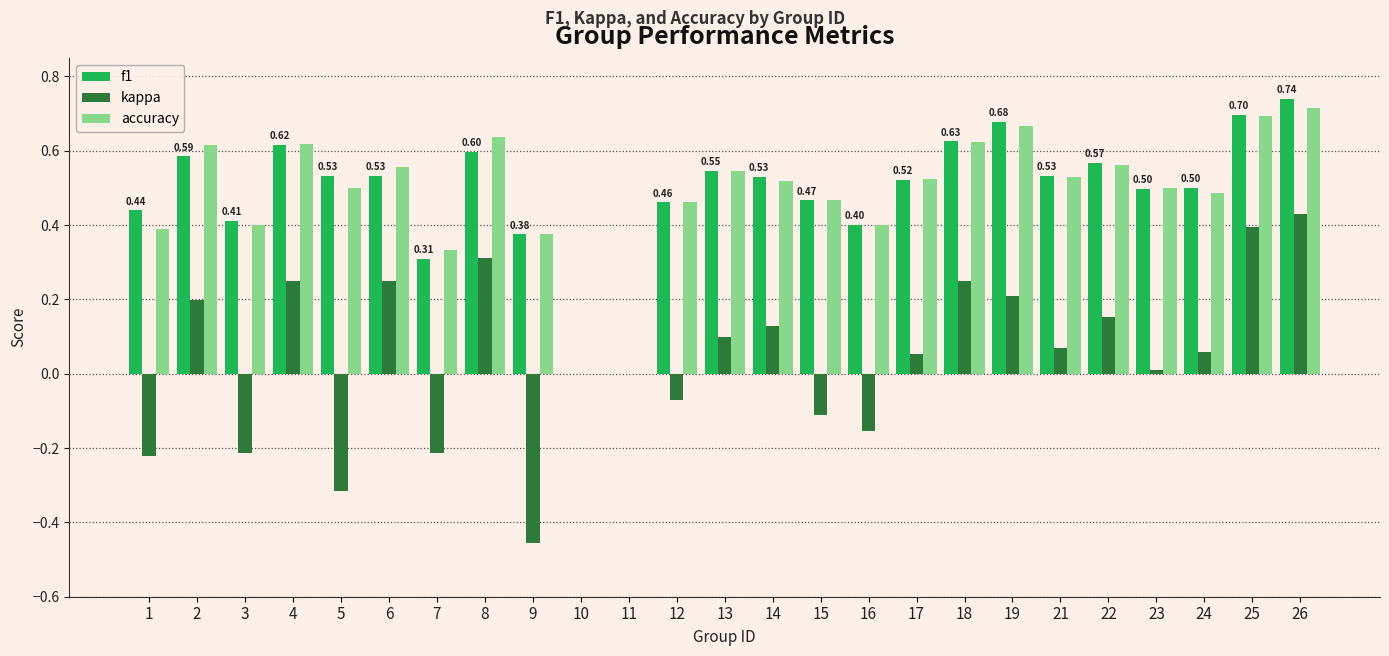

Between 6 and 23, which series saw the biggest shift?

kappa